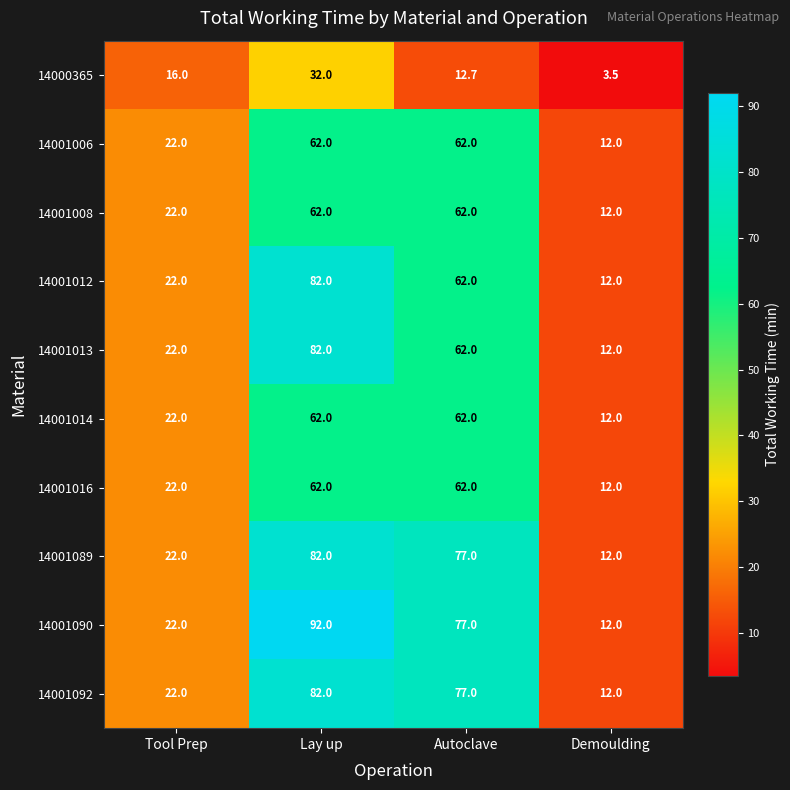

What is the sum of the 14001006 values at Demoulding and Tool Prep?

34.0